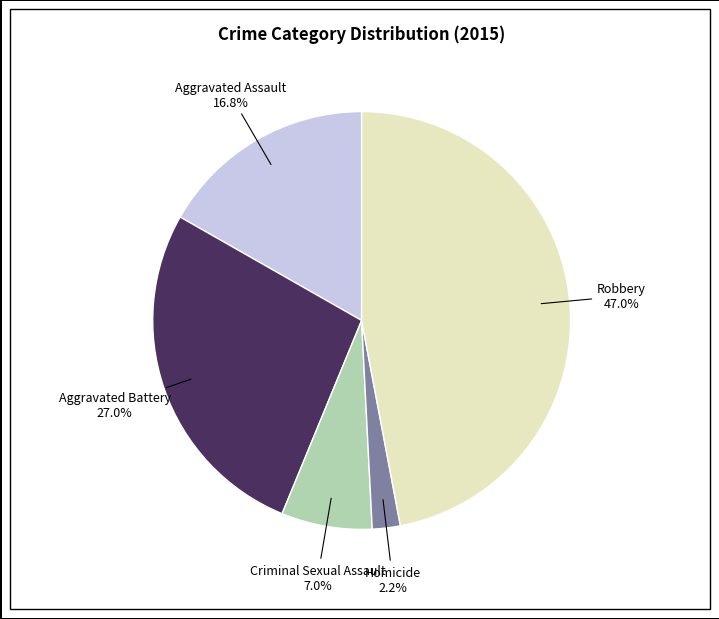

How many segments does this pie chart have?

5